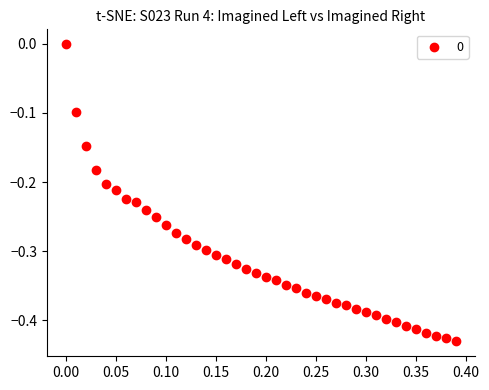

What is the range of X values (max minus min)?

0.4